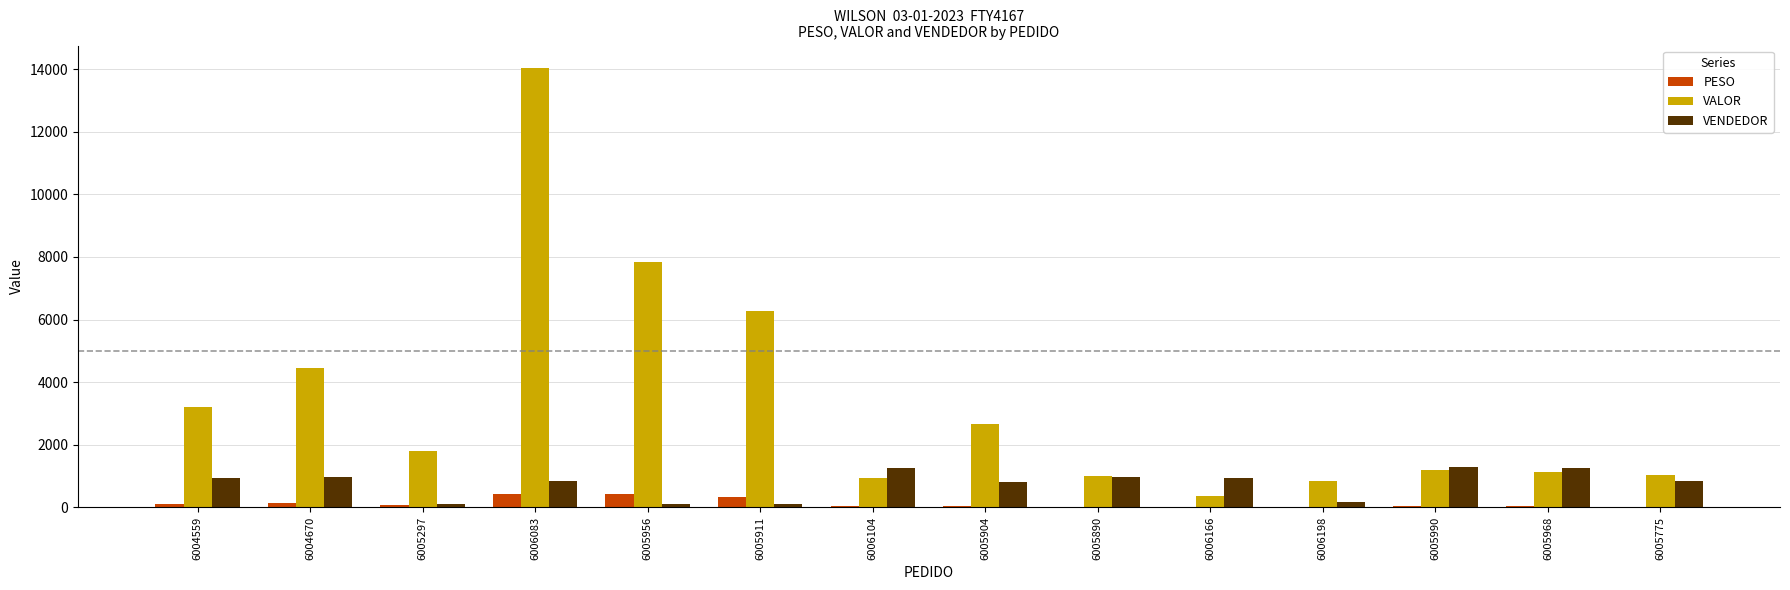

The VENDEDOR series shows 623.8 at 6005968. True or false?

False